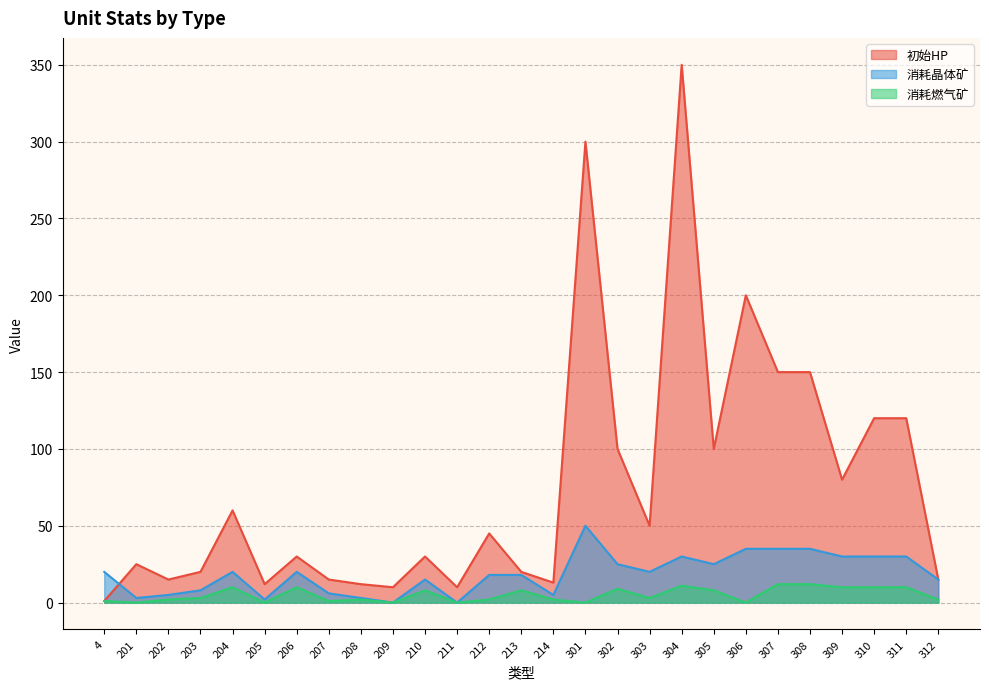

At which label is 消耗燃气矿 closest to 6?

210